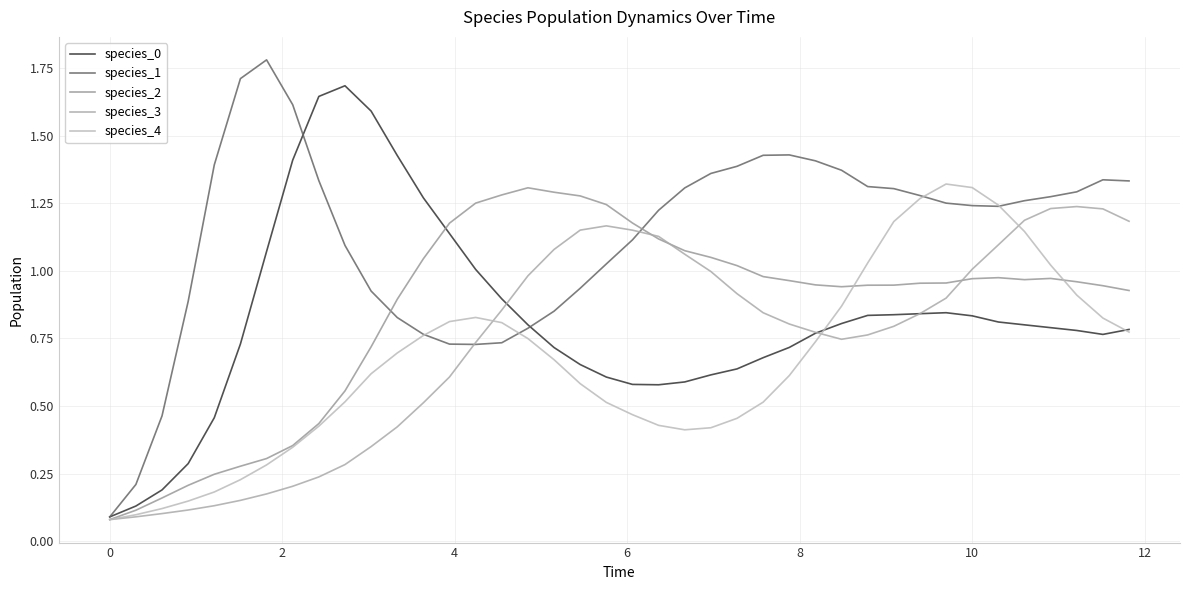

What is the minimum value for species_4?

0.1